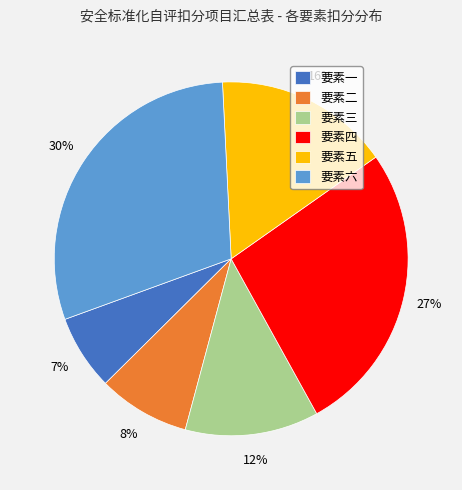

Which category has the smallest portion of the pie?

要素一